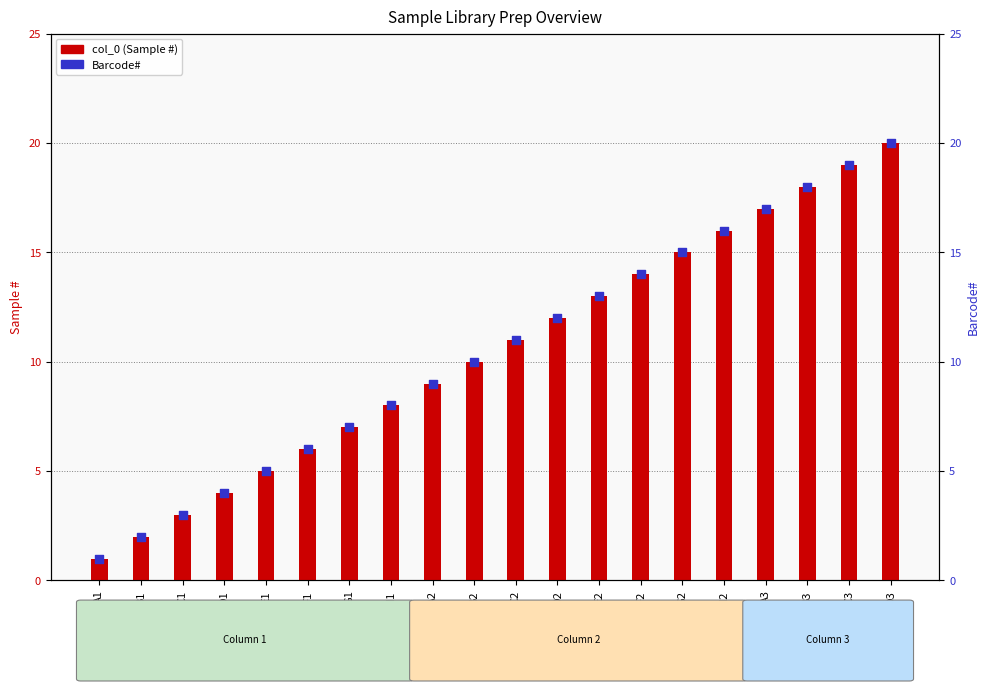

Is the value of Barcode# at D2 greater than the value of col_0 (Sample #) at E2?

No